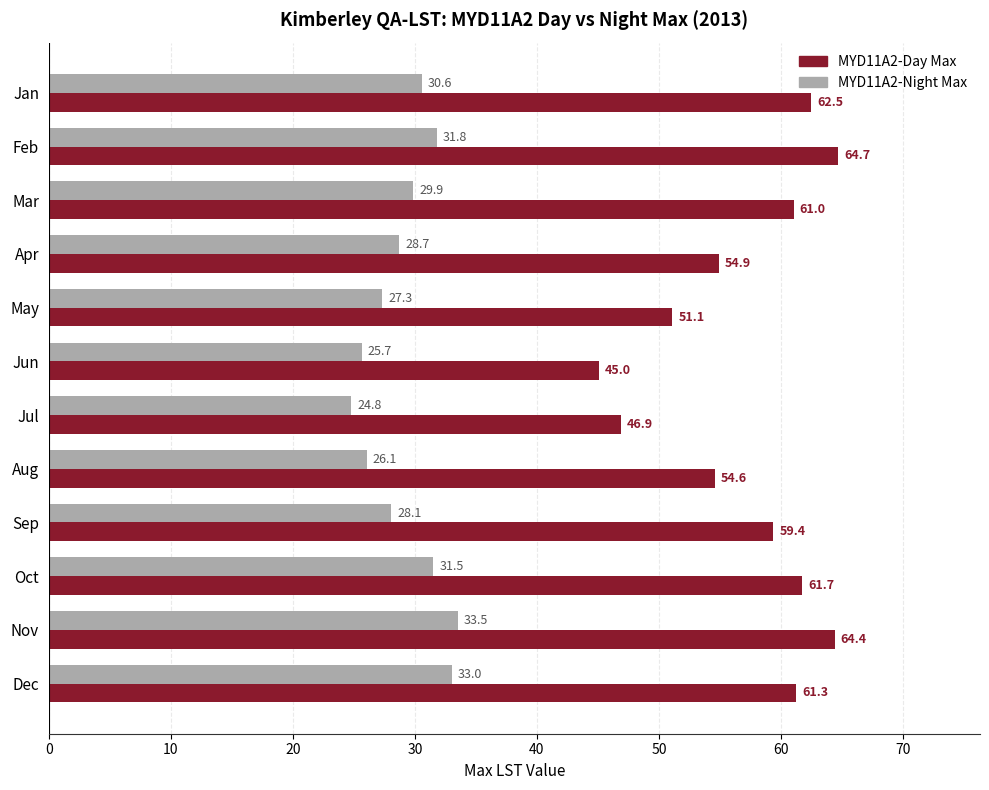

Which series has the largest total across all categories?

MYD11A2-Day Max